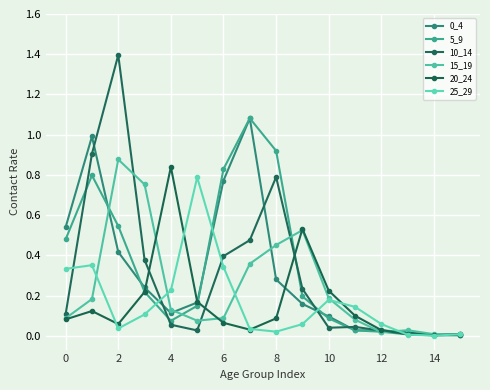

At which category does 20_24 reach its first local peak?

2